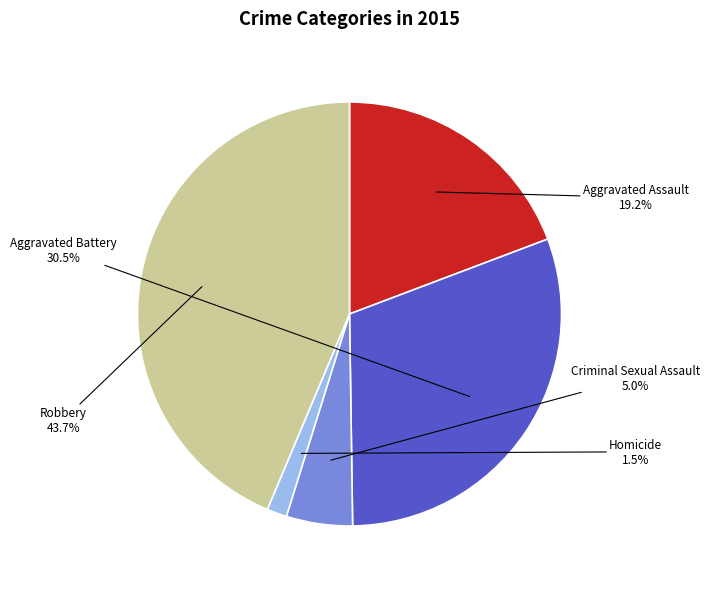

Count the number of slices in the pie.

5